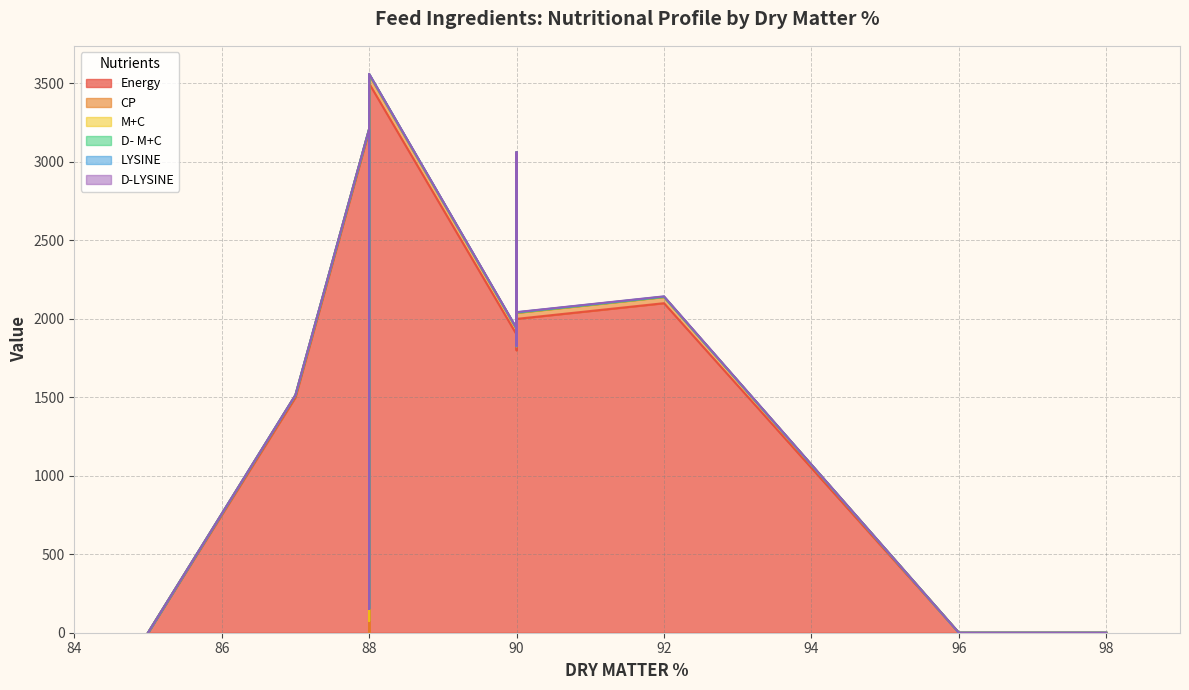

How many positive values does the Energy series have?

13